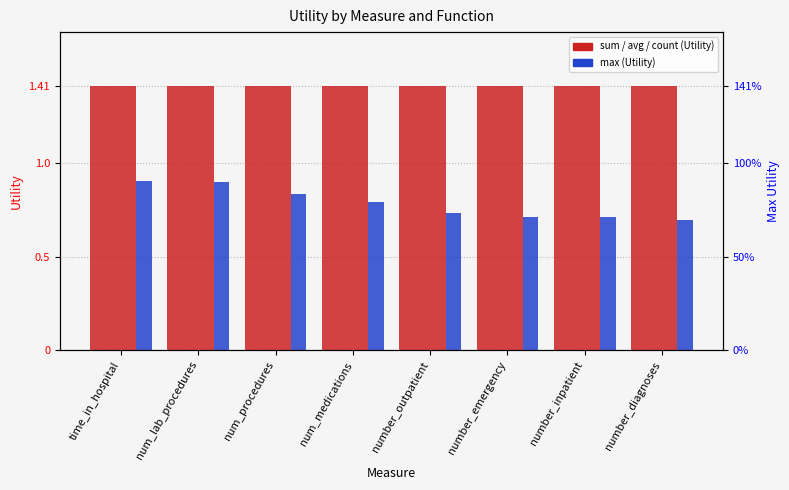

Which series has the widest spread of values?

max